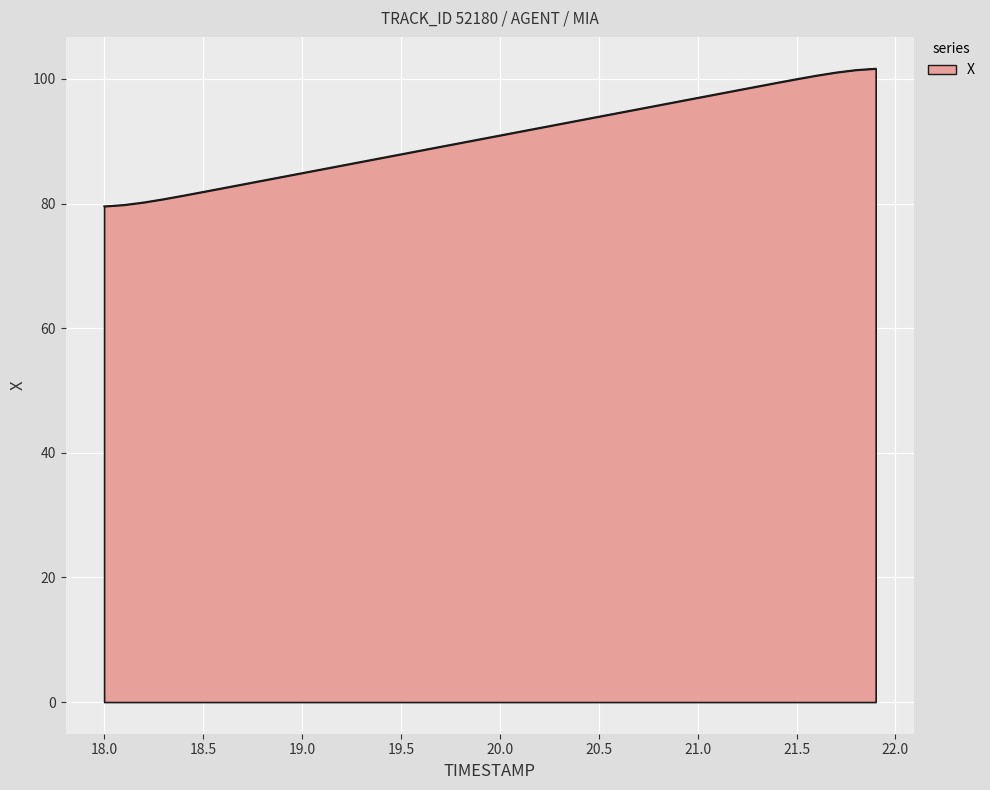

What is the maximum value shown in the chart?

101.7